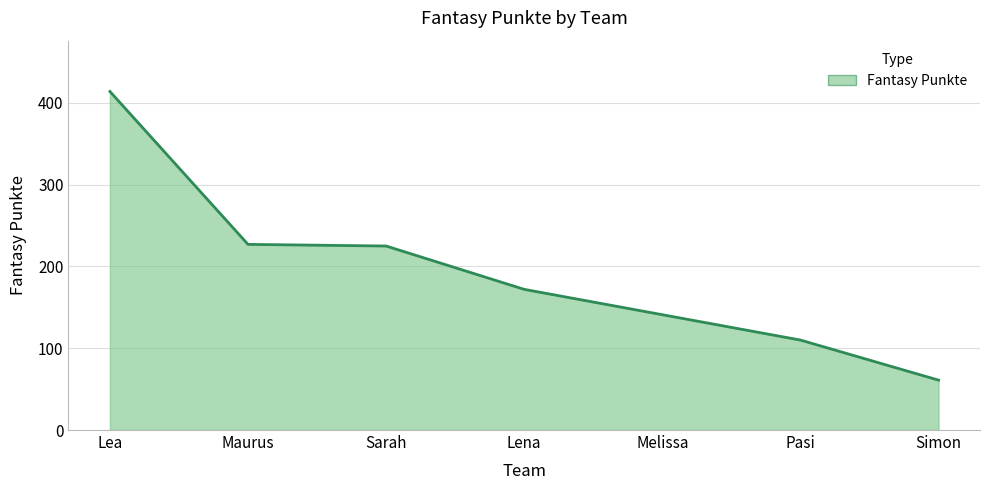

Which category has the highest value across all series?

Lea